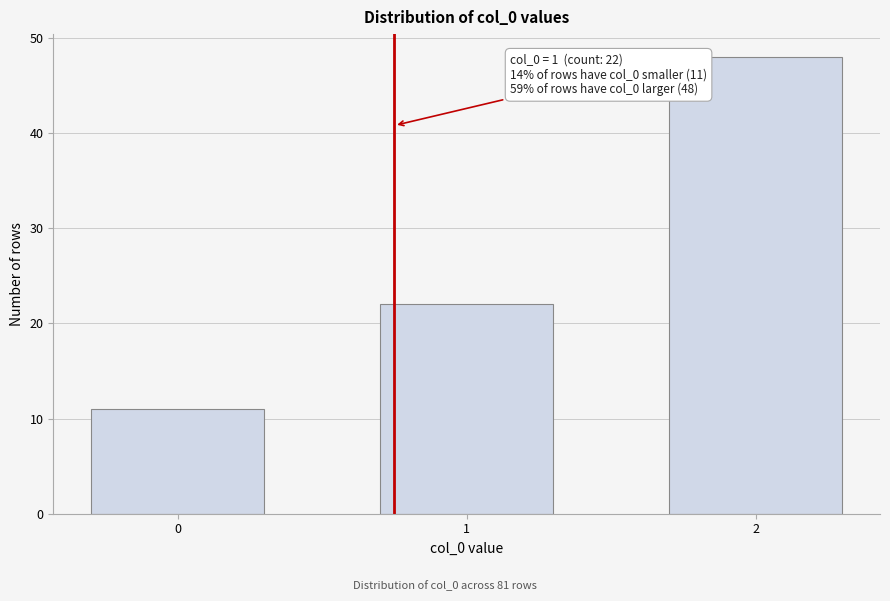

Reading left to right, list all the values displayed in this chart.

11	22	48